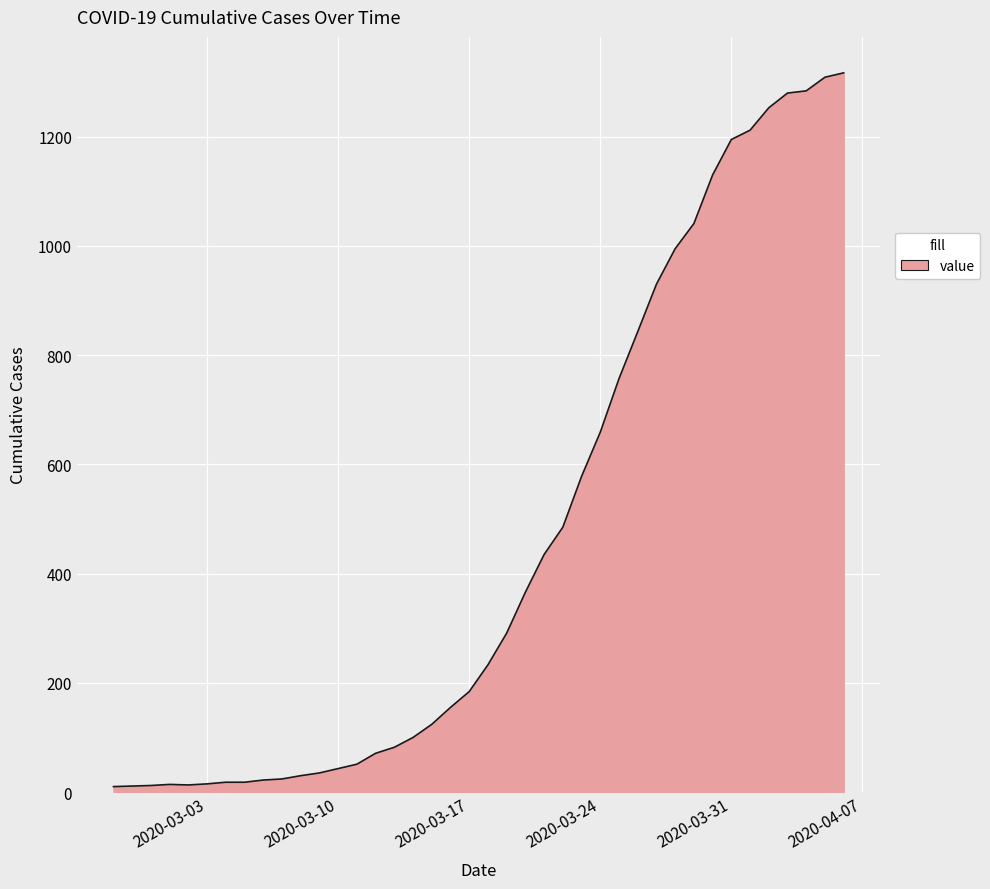

What is the greatest value displayed?

1317